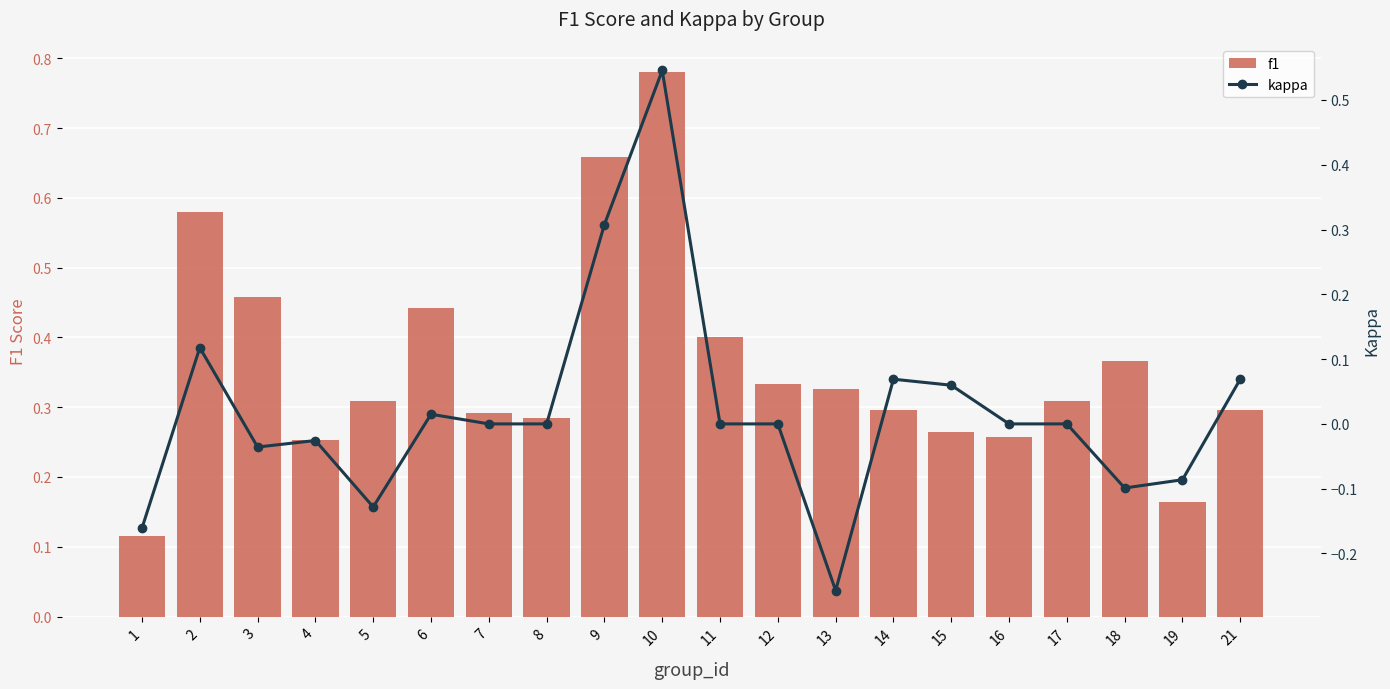

The value of f1 at 3 is 0.5. True or false?

True